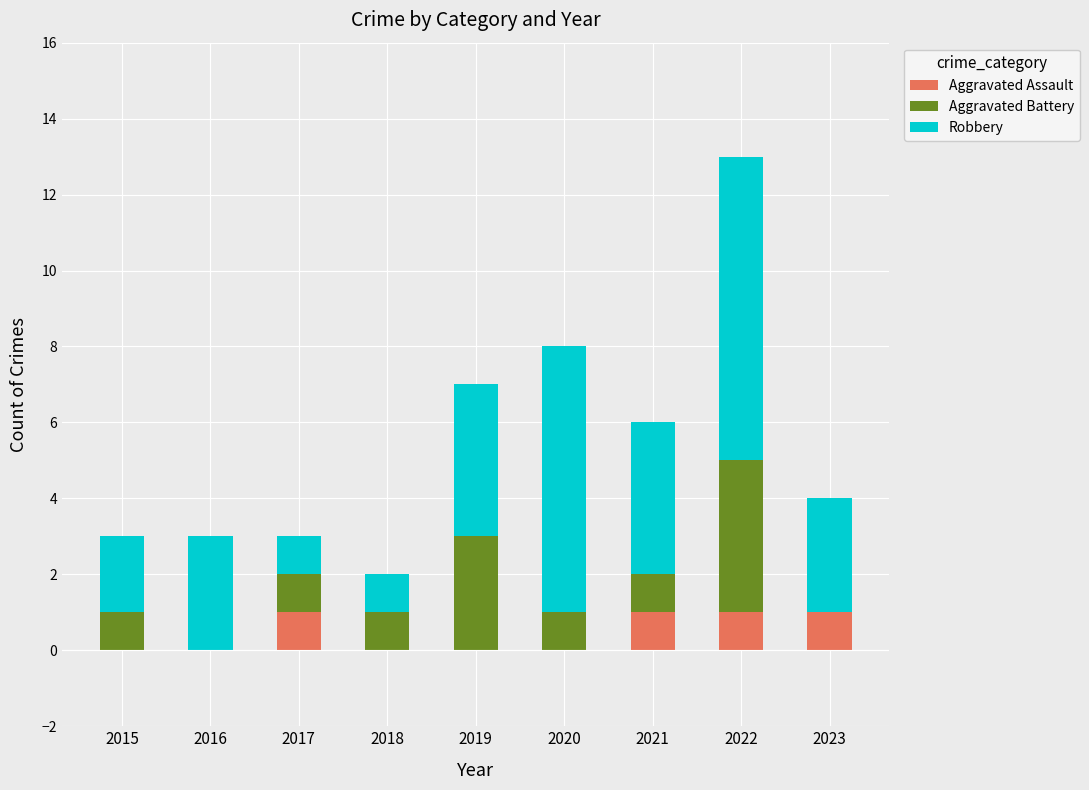

What is the total value across all series at 2022?

13